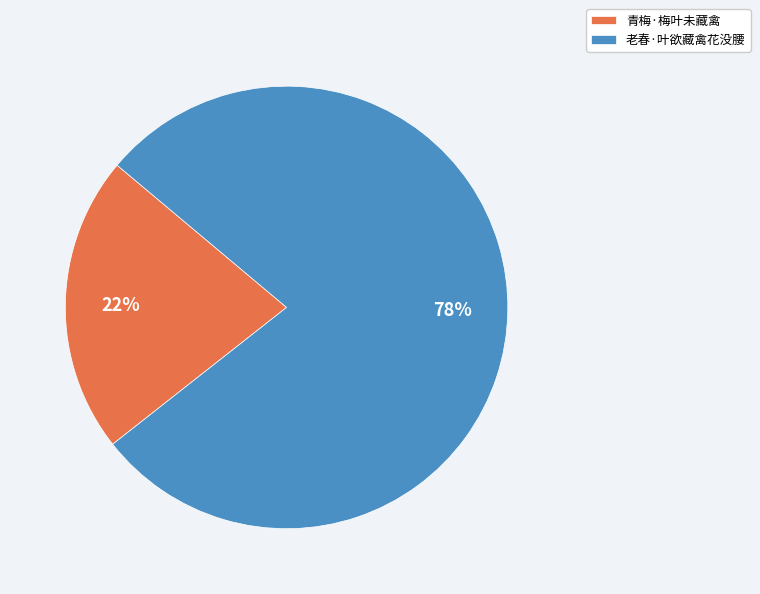

Between 老春·叶欲藏禽花没腰 and 青梅·梅叶未藏禽, which is larger?

老春·叶欲藏禽花没腰